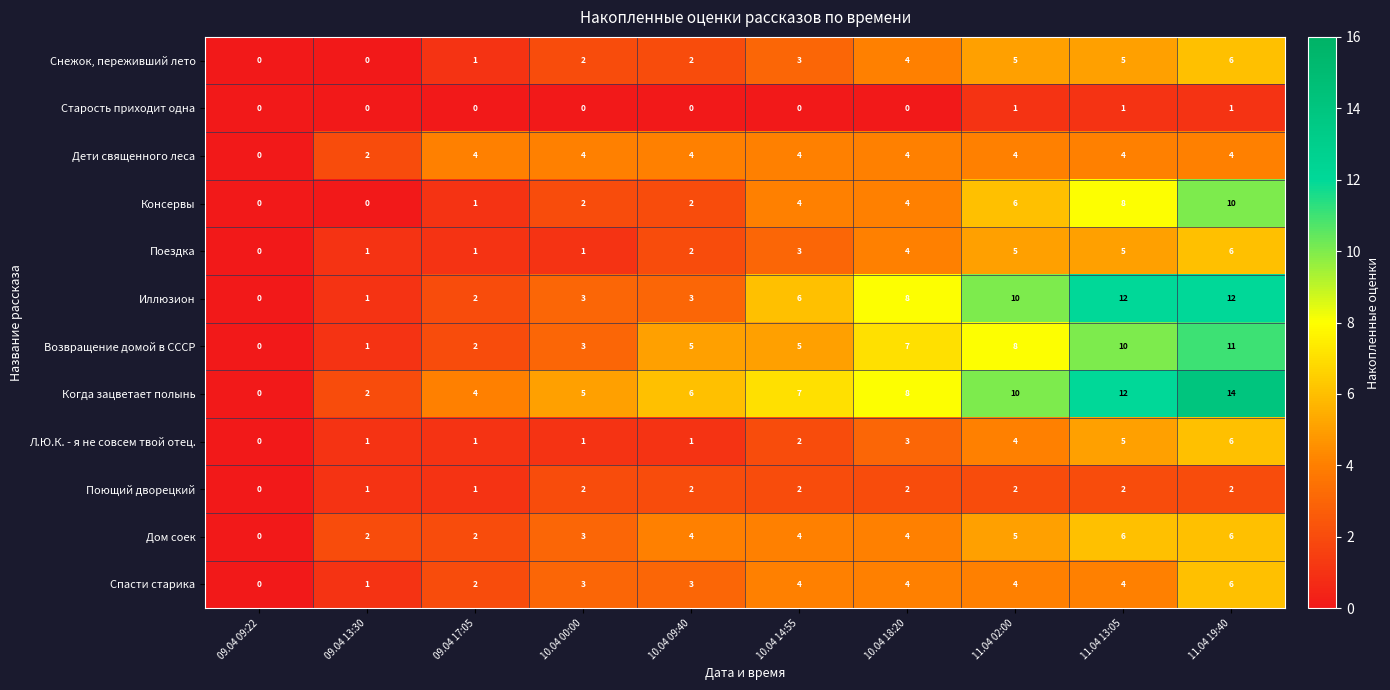

Between 09.04 13:30 and 11.04 13:05, which series saw the biggest shift?

Иллюзион